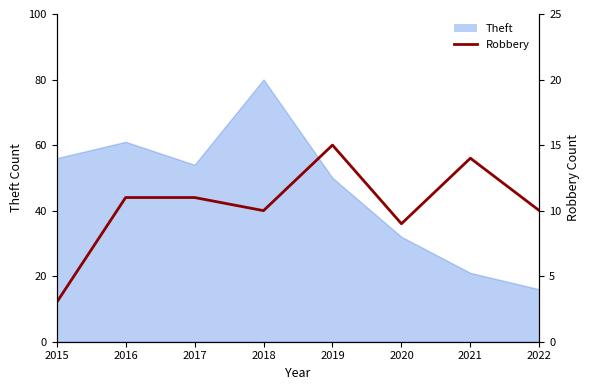

How many data points does each series have?

8